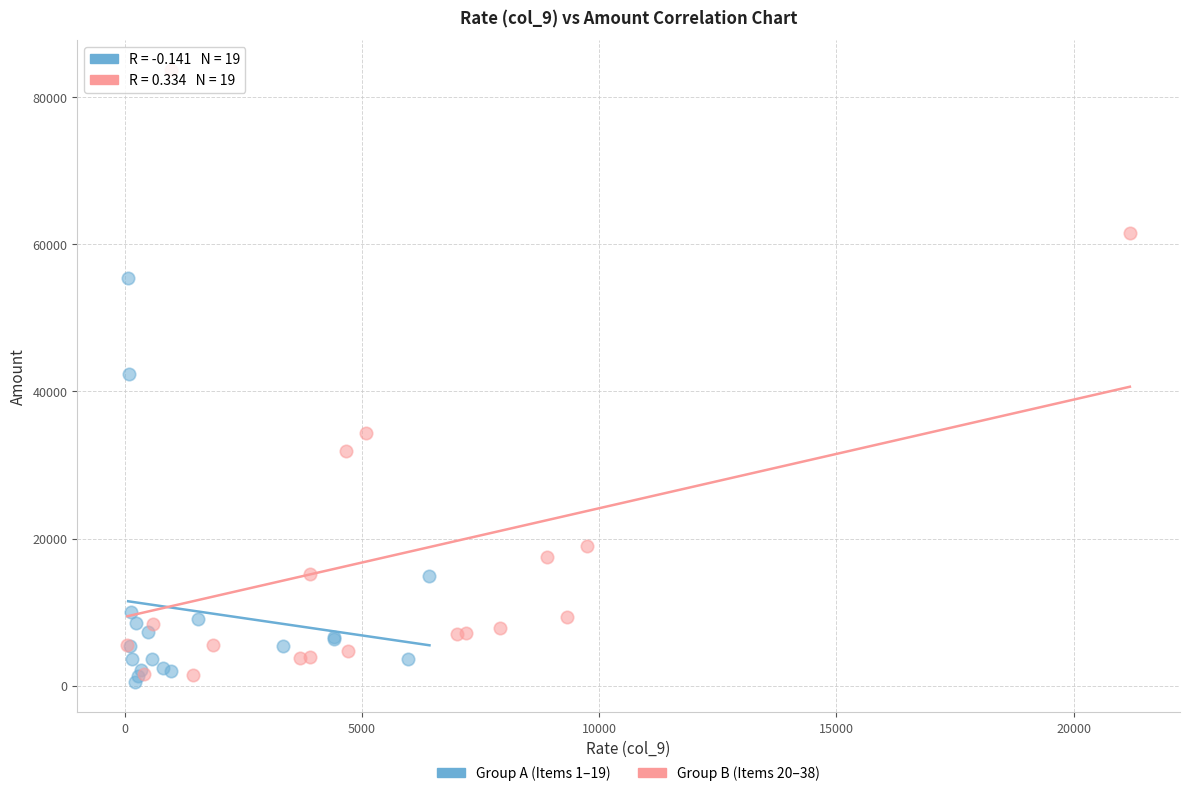

Which series has the widest spread of Y values?

Group B (Items 20–38)